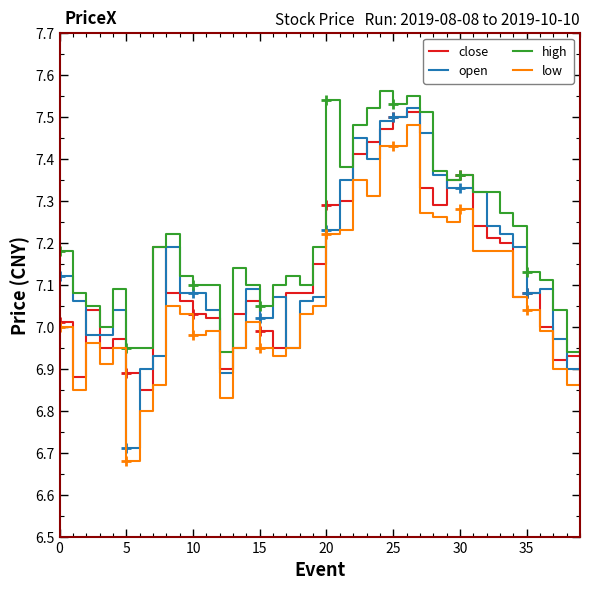

The value of high at 15 is 2.4. True or false?

False